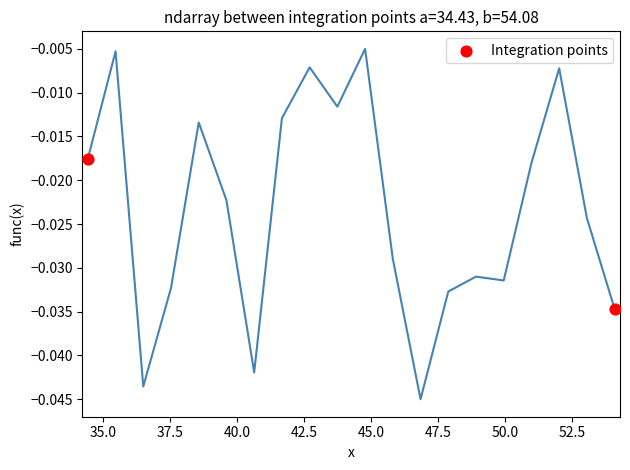

What is the average X value?

44.3